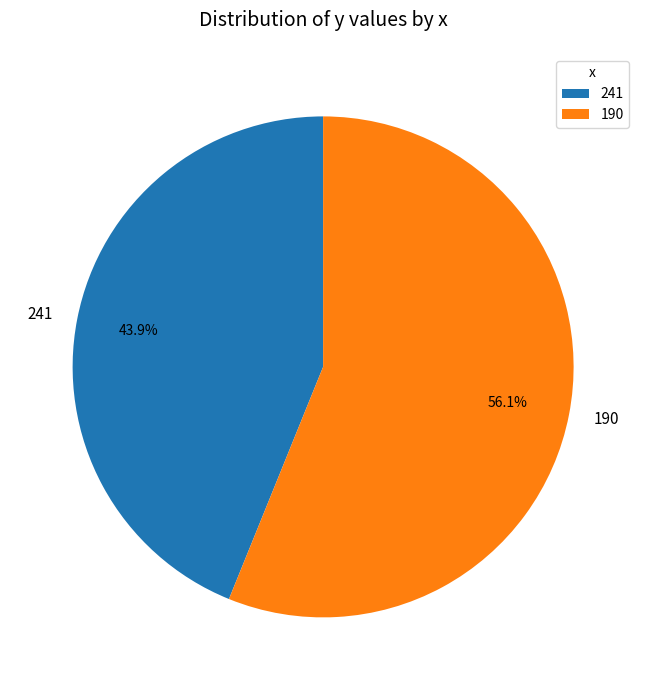

Combined, do 241 and 190 account for over 50%?

Yes